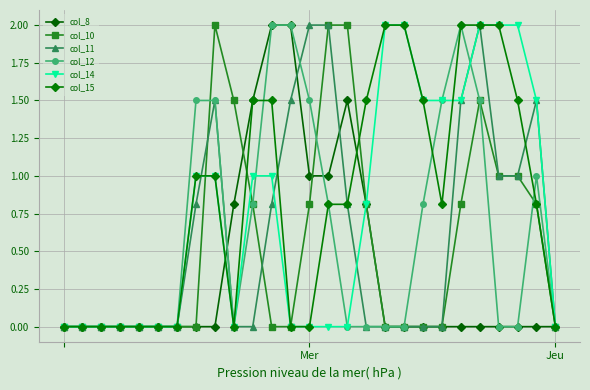

After their last crossing, which series has the higher values: col_14 or col_10?

col_14